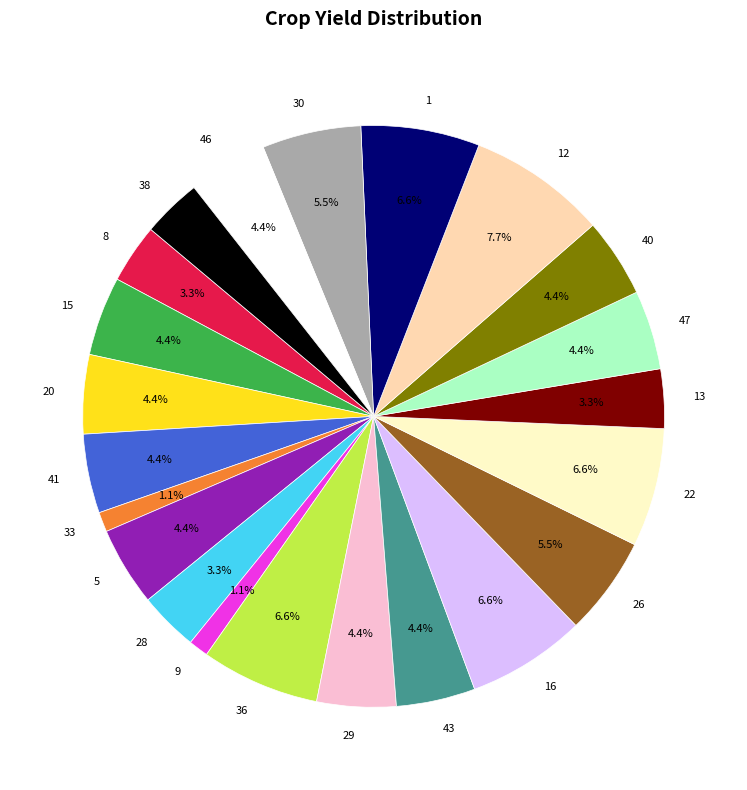

How many segments does this pie chart have?

22